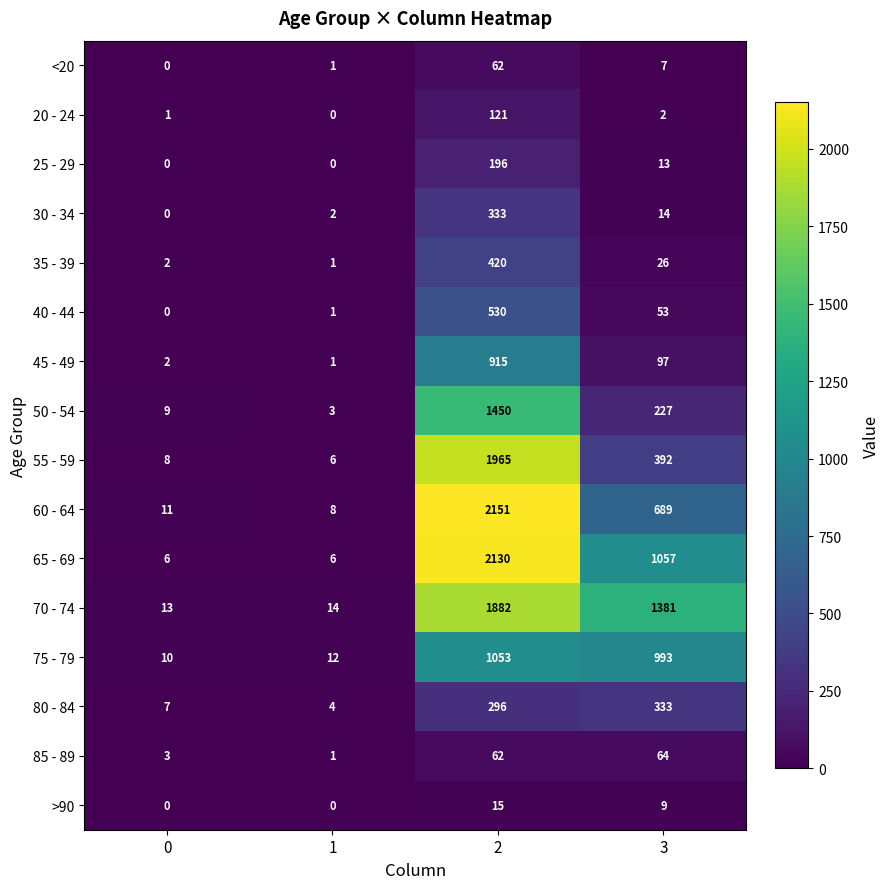

Rank the categories by 30 - 34 value from highest to lowest.

2, 3, 1, 0